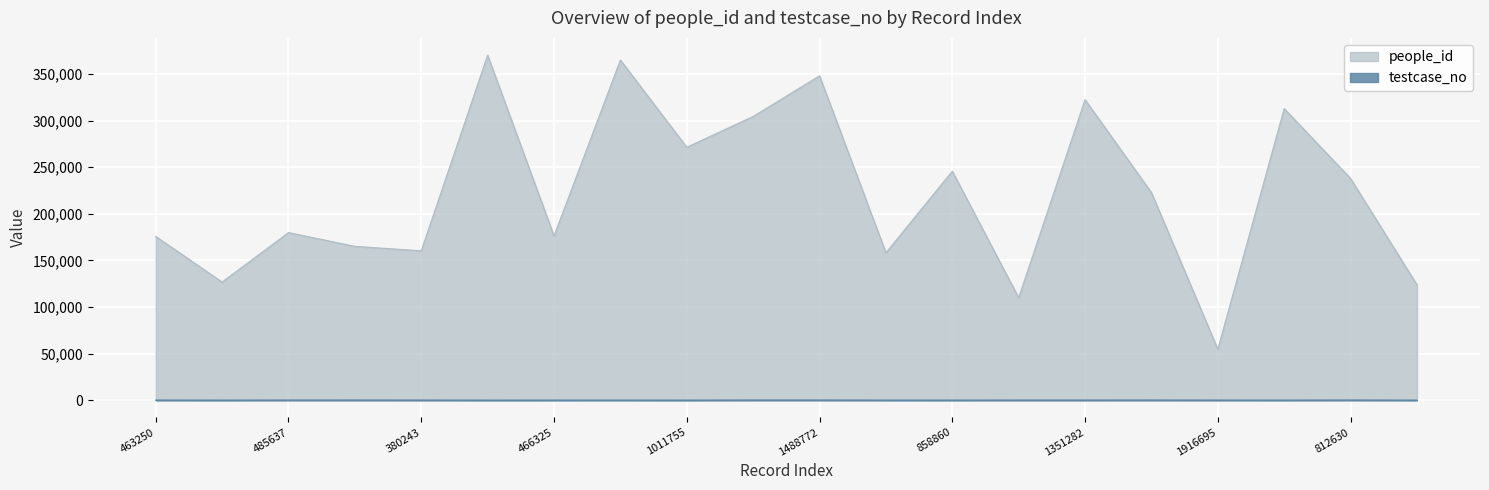

True or false: people_id has more than 0 interior local peaks.

True